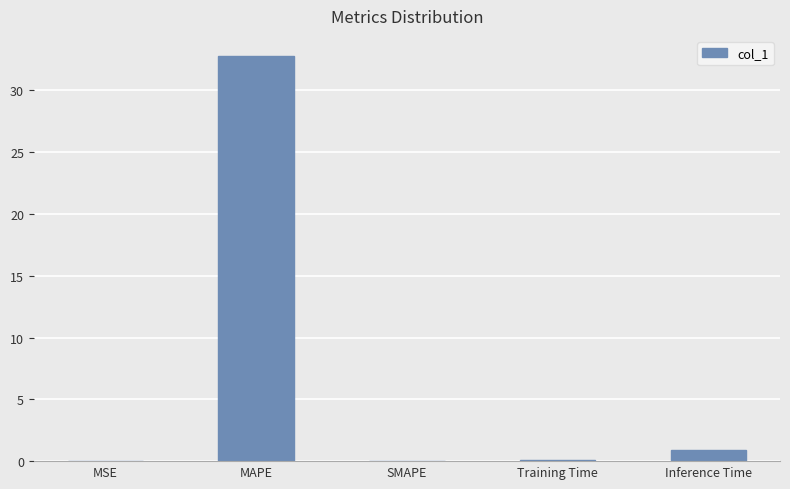

True or false: the data shows 10.2 at SMAPE.

False